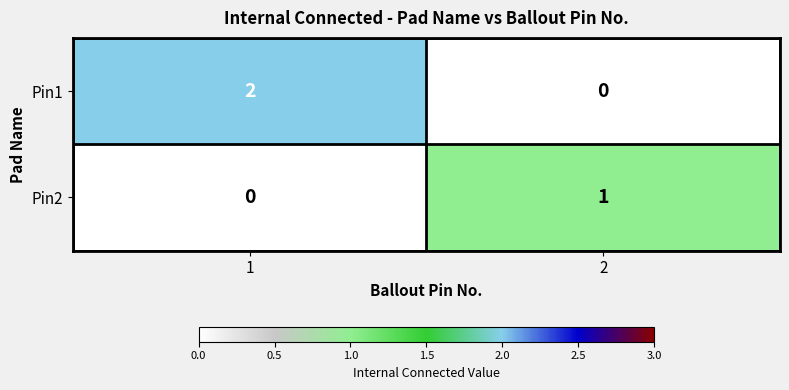

Is the value of Pin1 at 2 greater than the value of Pin2 at 2?

No